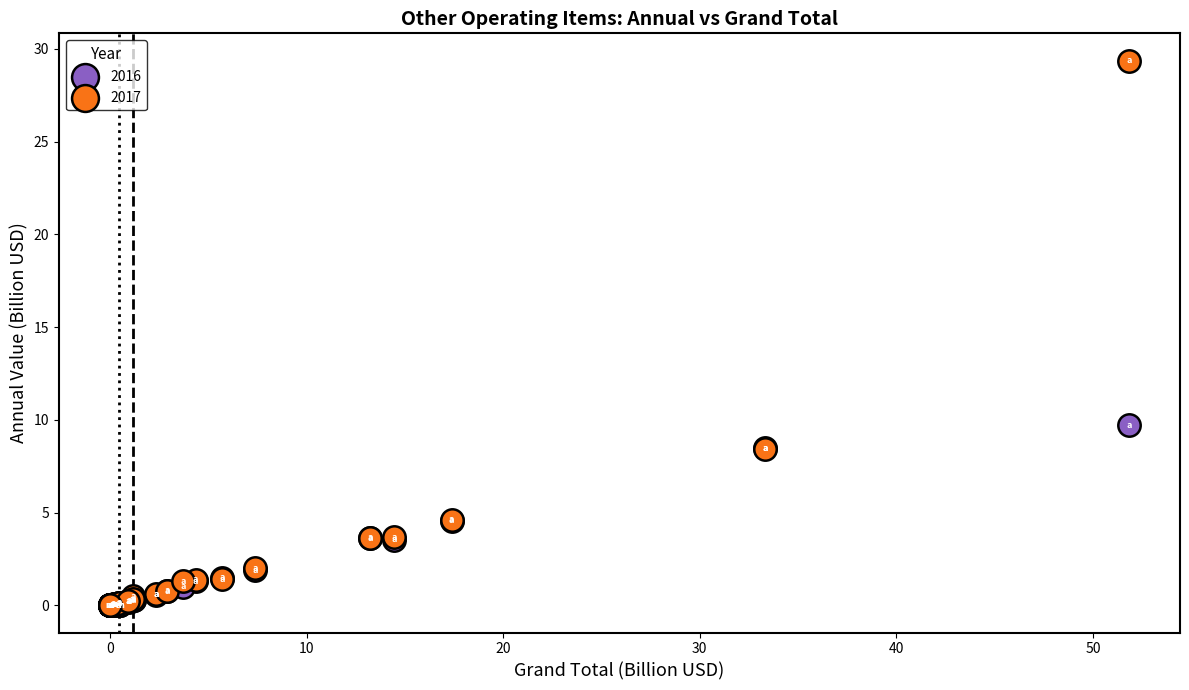

Across all series, what Y value is closest to 14?

9.7